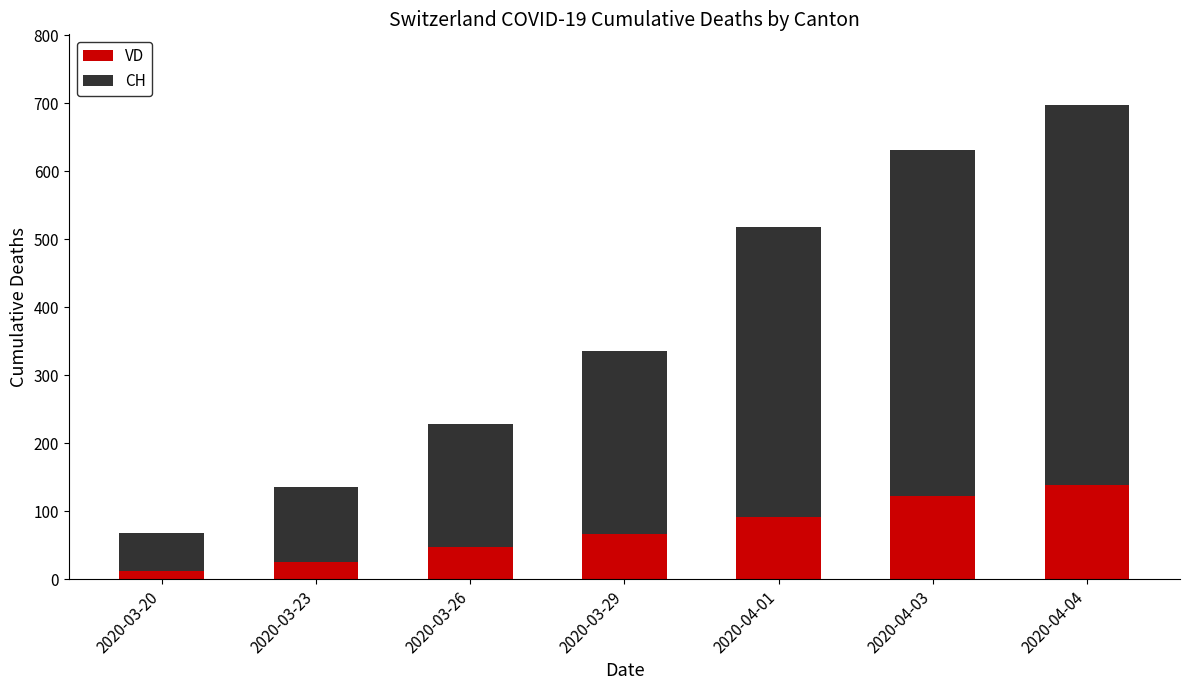

Is it true that VD equals 12 at 2020-03-20?

True